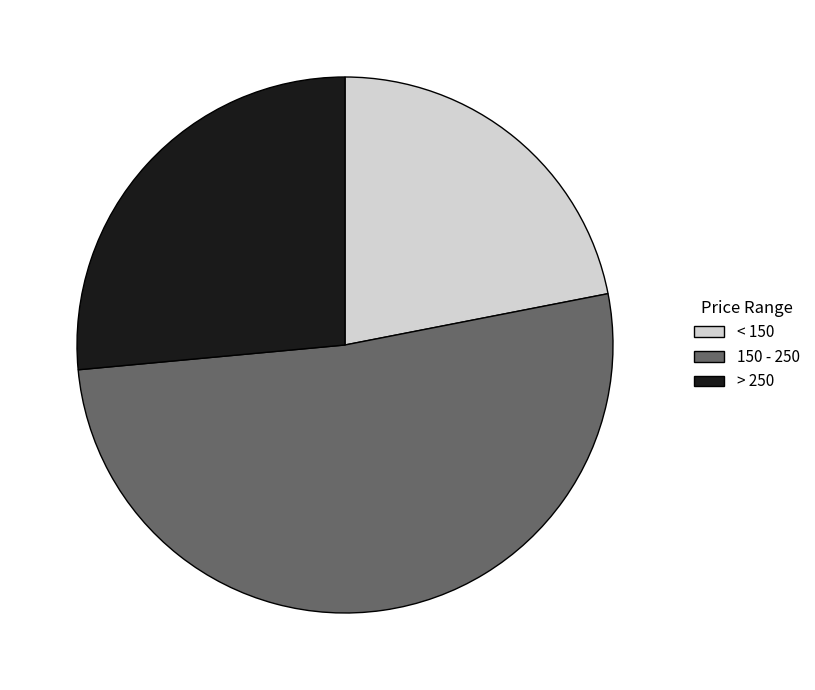

Which category has the biggest portion of the pie?

150 - 250